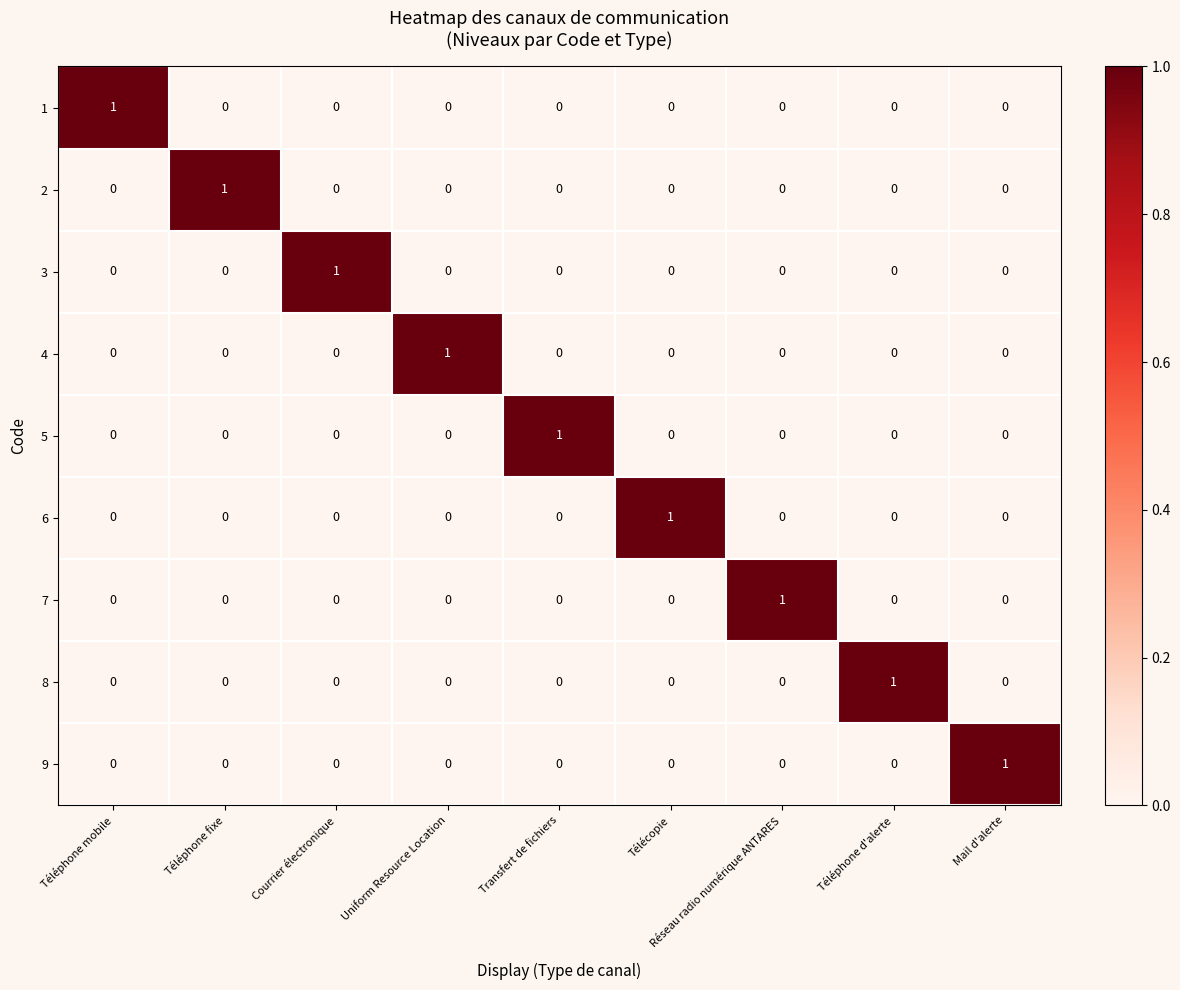

What is the spread (max minus min) of values at Télécopie?

1